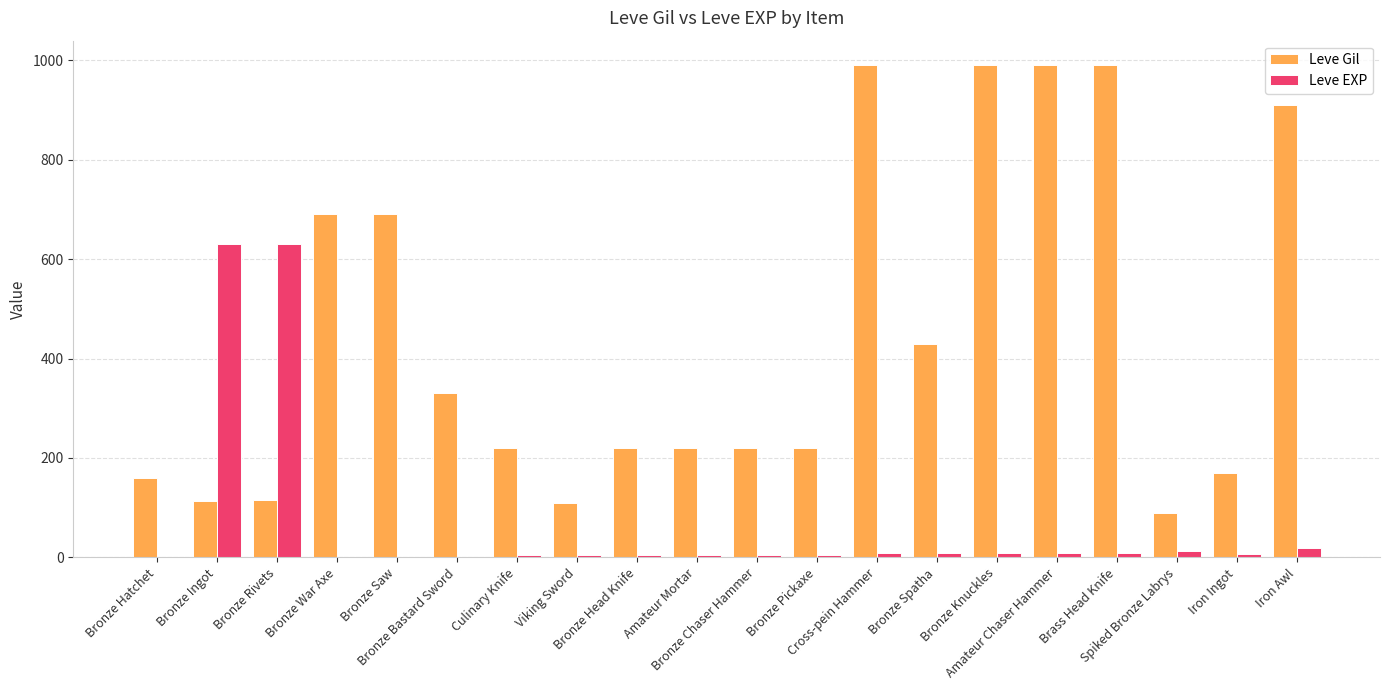

What is the sum of all Leve Gil values?

8869